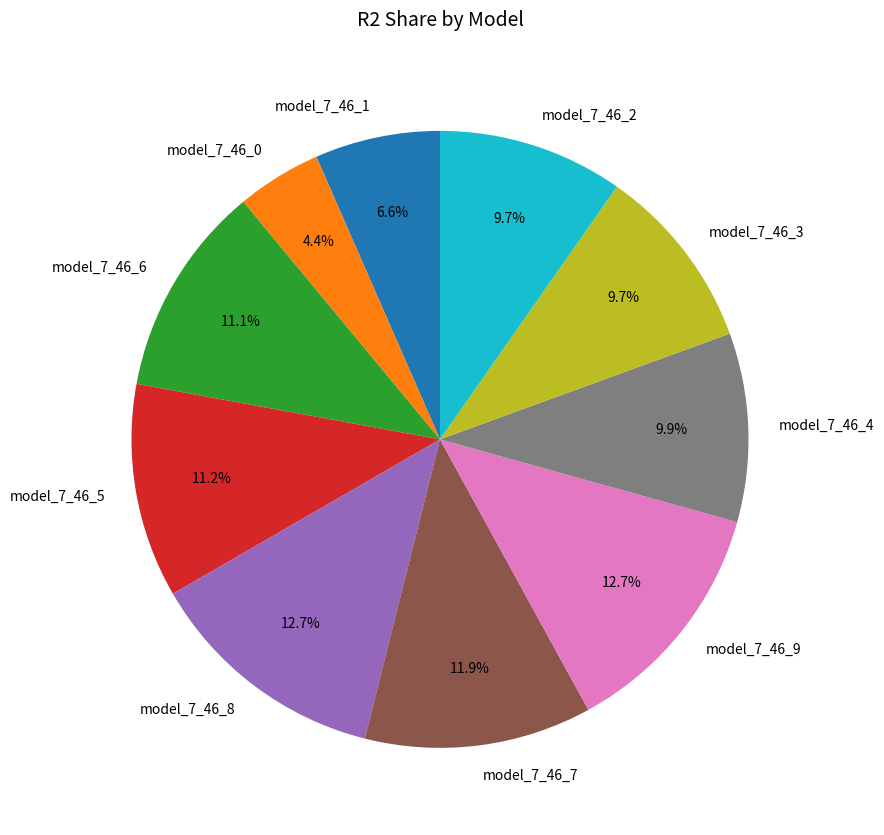

The model_7_46_0 slice represents 4% of the pie. True or false?

True